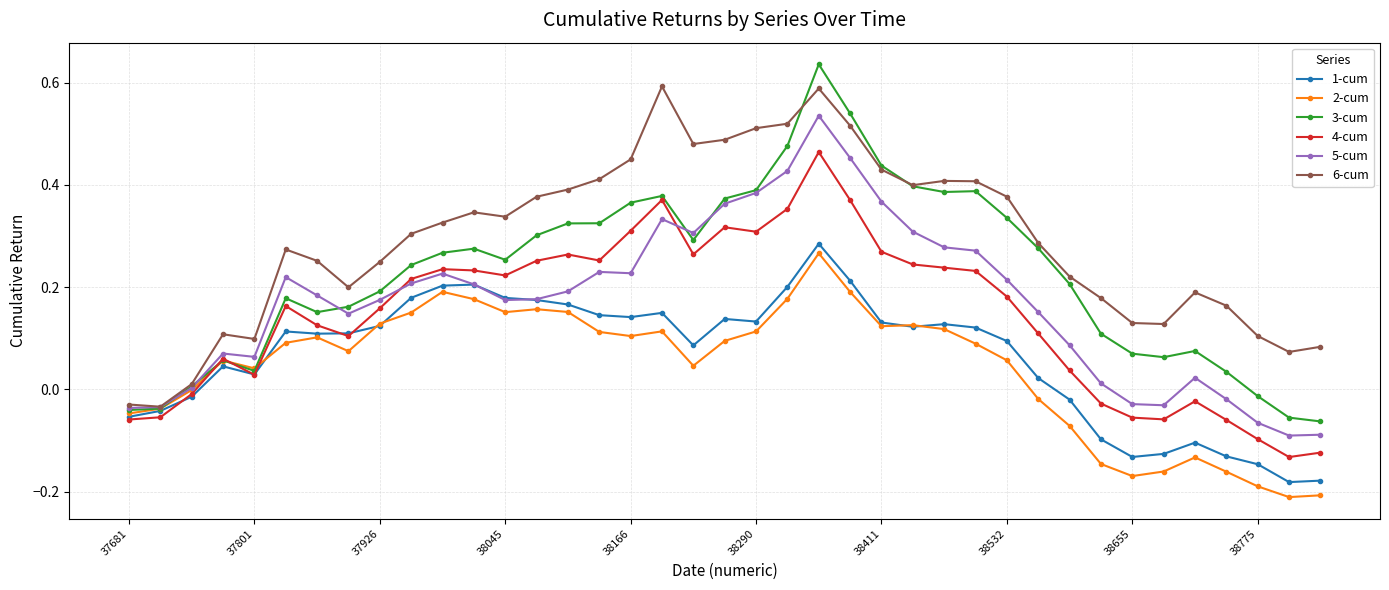

True or false: 6-cum and 4-cum intersect in this chart.

False